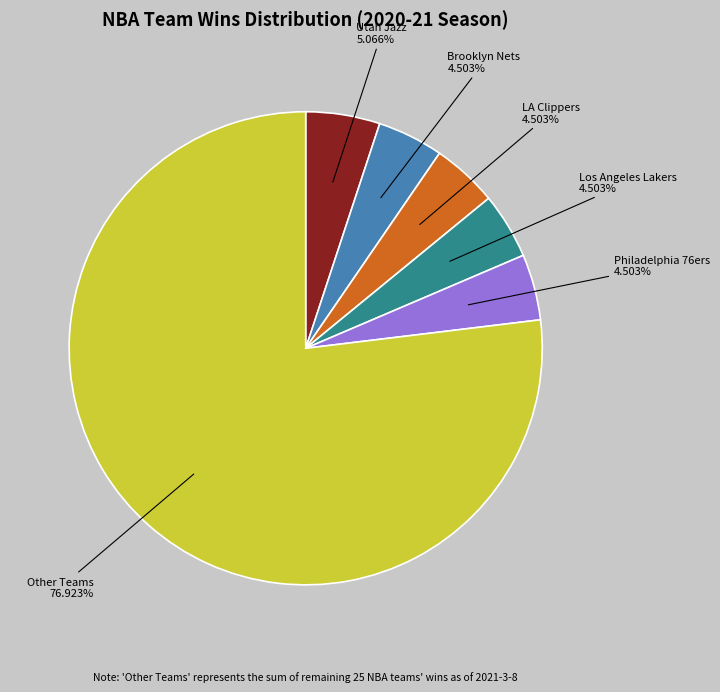

Which has a higher value, Utah Jazz or Philadelphia 76ers?

Utah Jazz